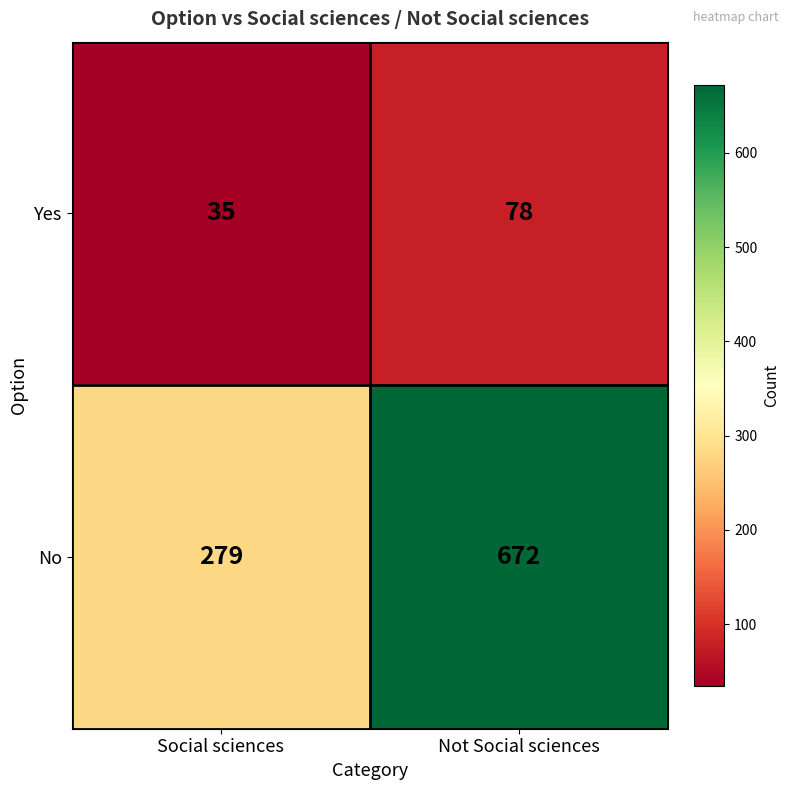

Reading right to left, what are all the values shown in this chart?

Yes: 78	35
No: 672	279